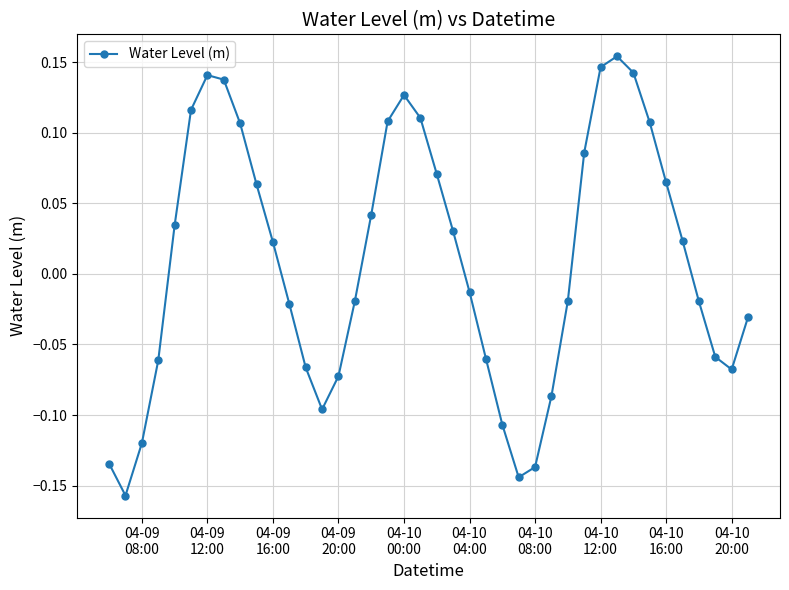

What is the difference between the maximum and minimum values?

0.3